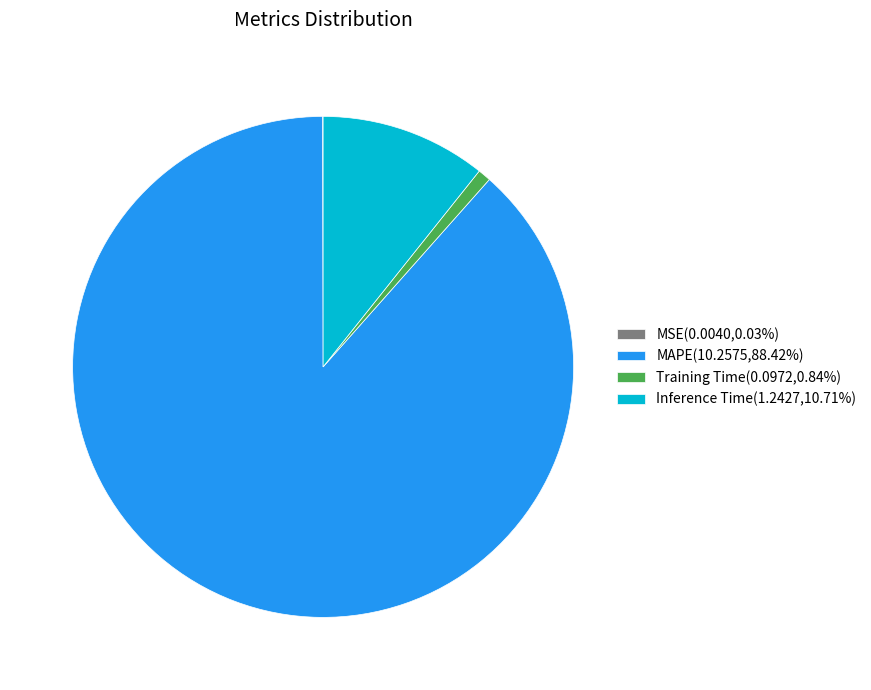

Which slice represents more than half of the pie?

MAPE